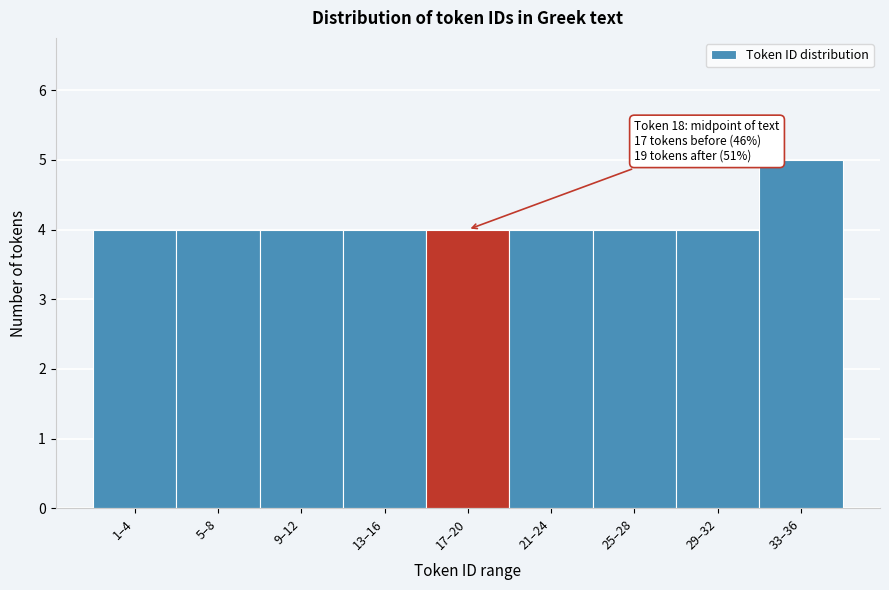

Reading left to right, list all the values displayed in this chart.

1–4=4	5–8=4	9–12=4	13–16=4	17–20=4	21–24=4	25–28=4	29–32=4	33–36=5